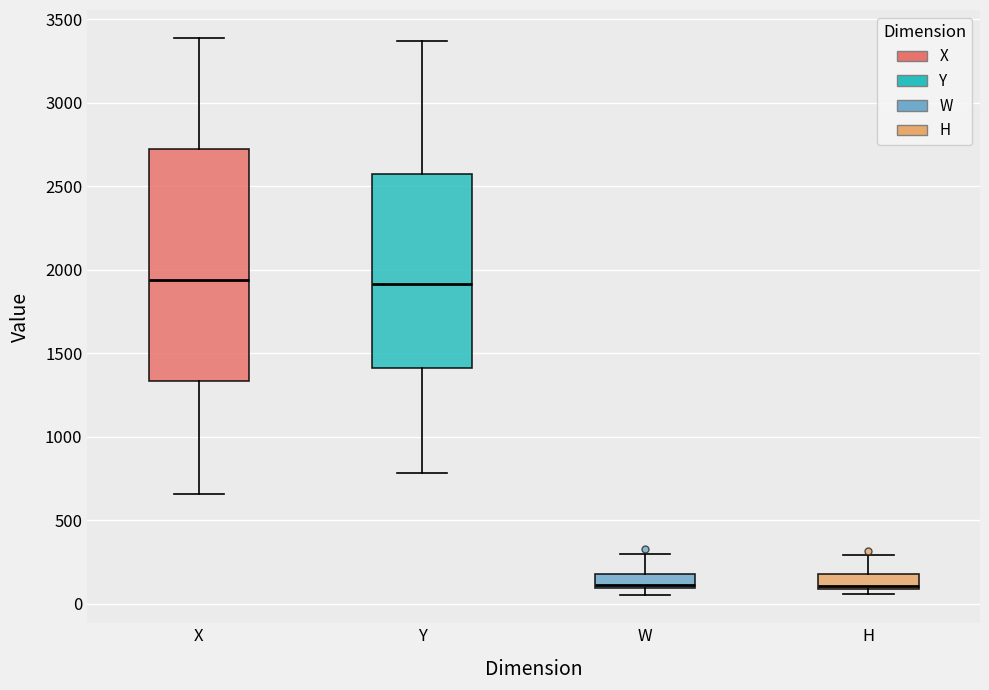

Reading left to right, transcribe this box plot: for each box, give where its median line is, the range the box spans, and where its two whiskers end, as read against the y-axis. The values are not printed on the chart, so give them approximately, as read against the axis.

X: median 1950, box 1350 to 2700, whiskers 650 to 3400
Y: median 1900, box 1400 to 2550, whiskers 800 to 3350
W: median 100 (just above the box's lower edge), box 100 to 200, whiskers 50 to 300
H: median 100 (just above the box's lower edge), box 100 to 150, whiskers 50 to 300